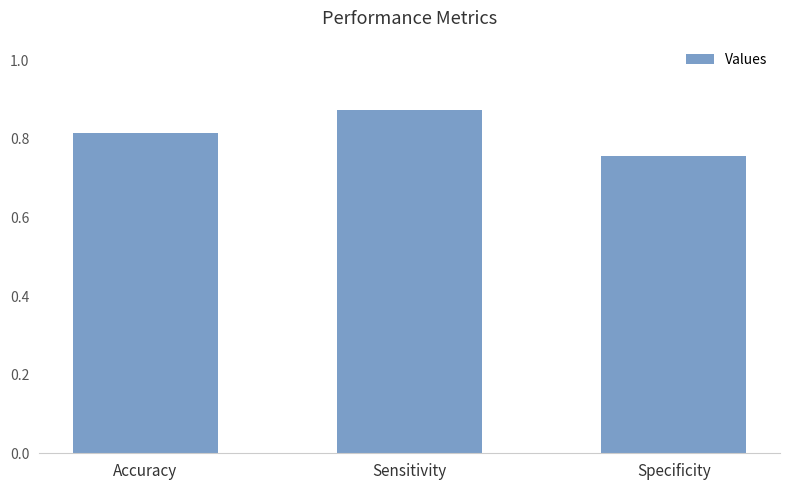

What is the difference between the second highest and minimum values?

0.1